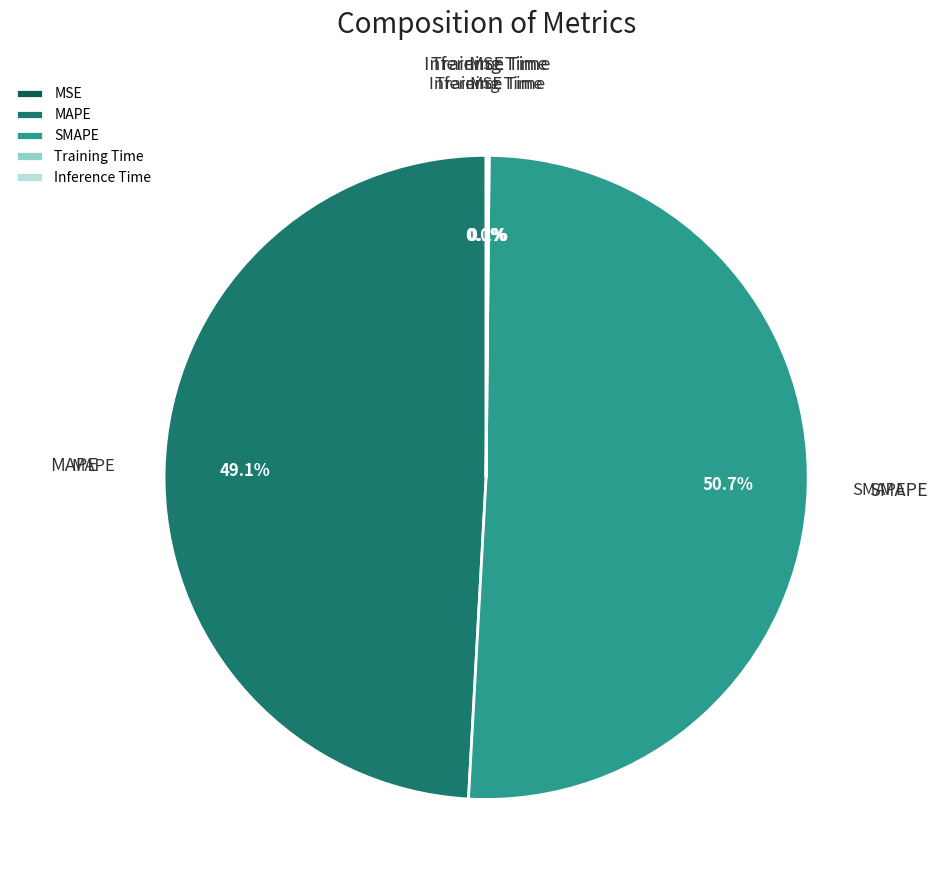

How much of the chart is everything except SMAPE?

49.3%